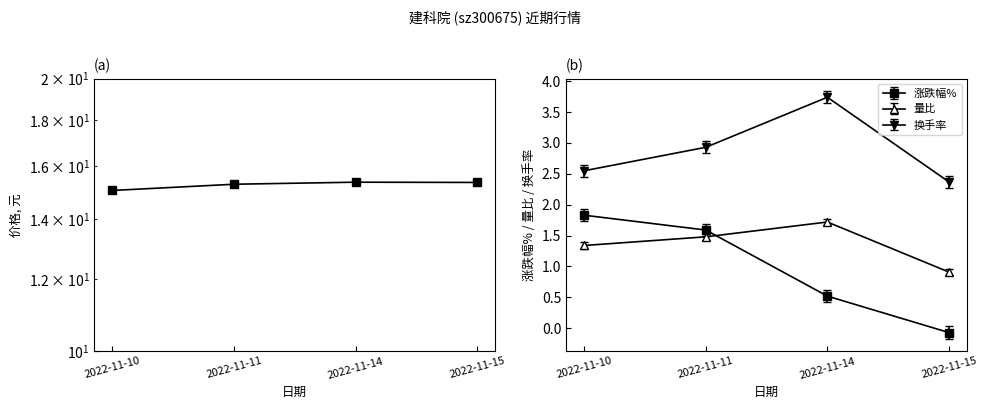

What is the approximate value of 量比 at 2022-11-10?

1.3